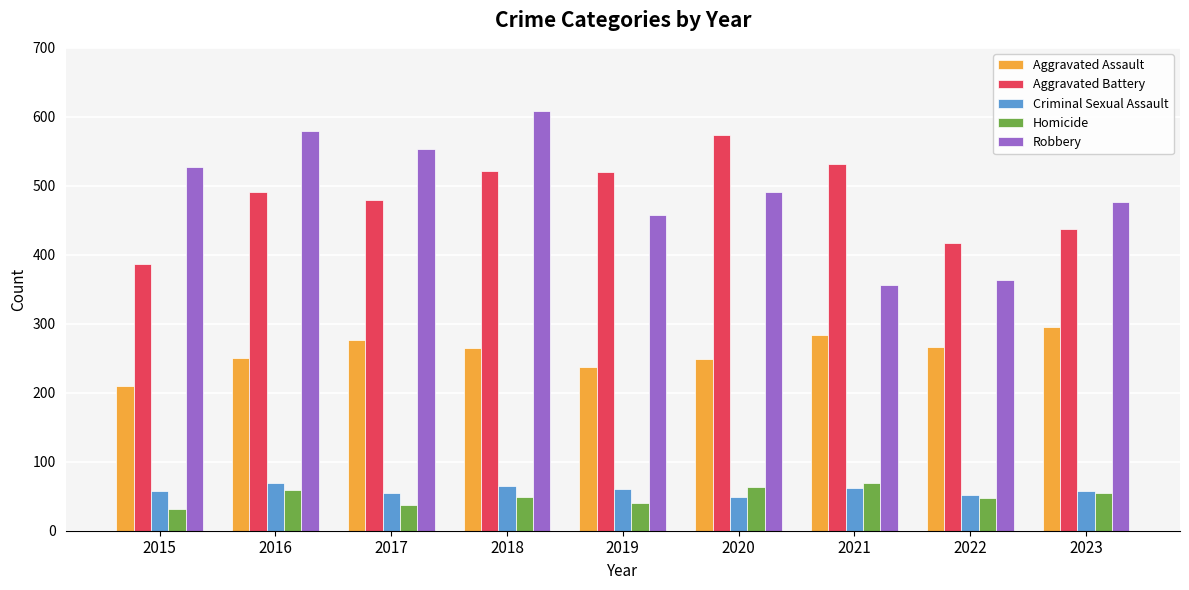

True or false: Aggravated Assault has a value of 149 at 2019.

False